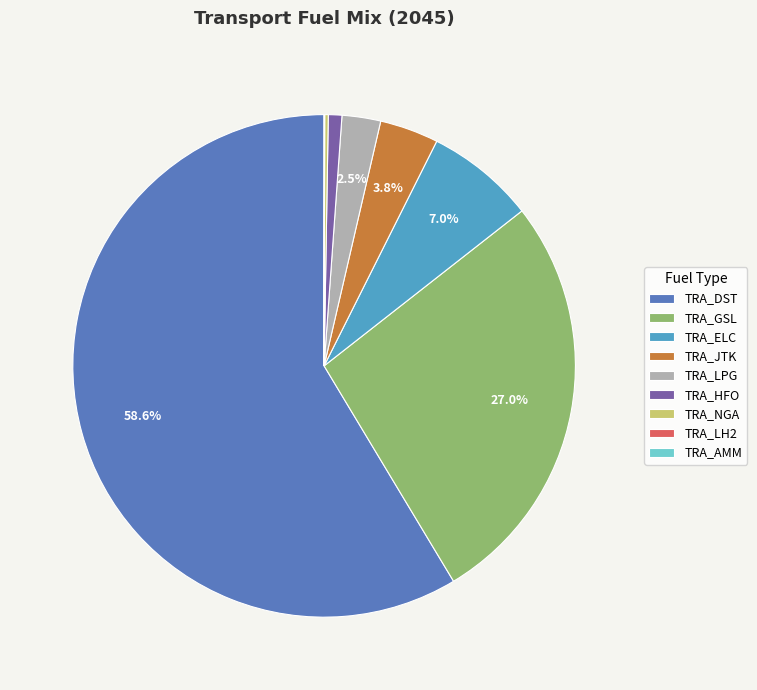

Does any single category account for the majority?

Yes